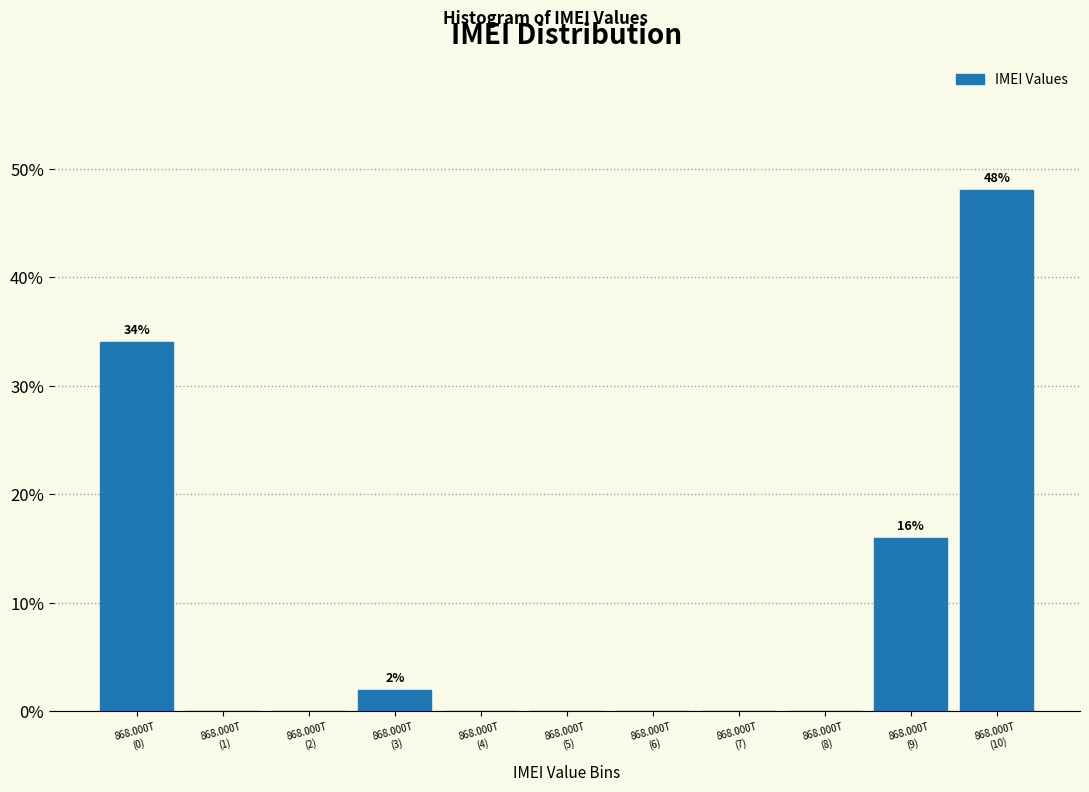

What is the greatest value displayed?

48